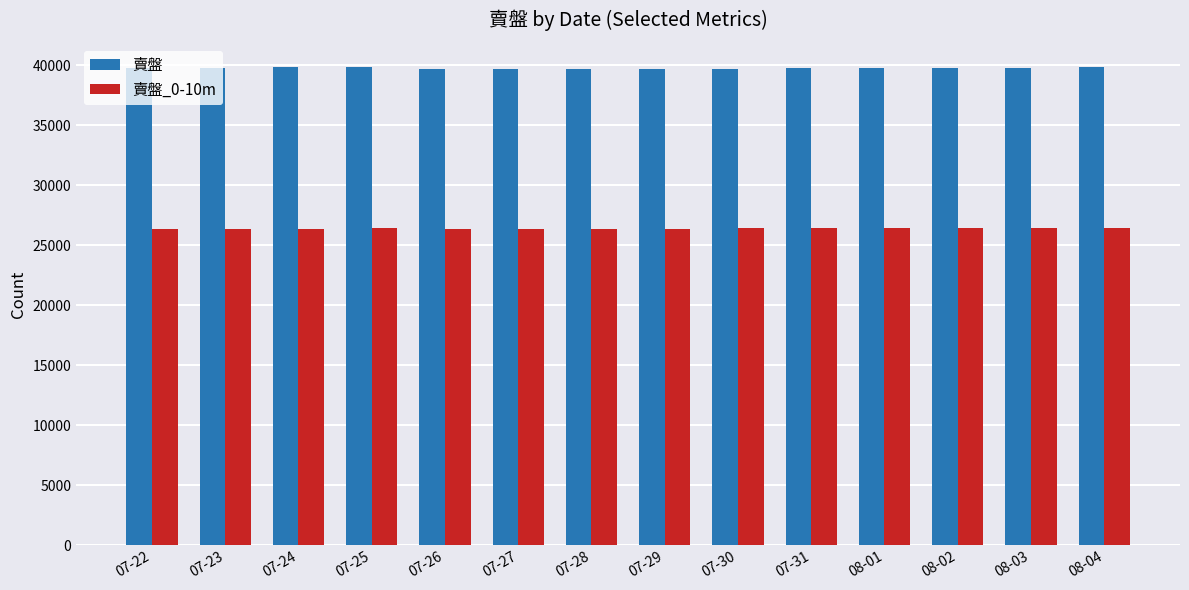

What is the minimum value for 賣盤?

39677